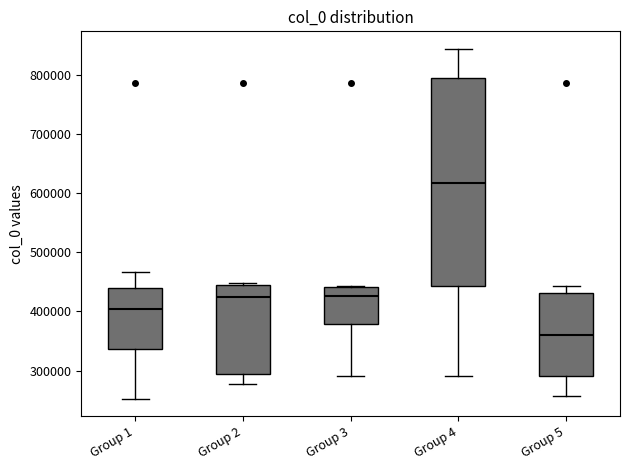

Where does the median line of the box for Group 3 sit on the y-axis? The values are not printed on the chart, so give them approximately, as read against the axis.

430000